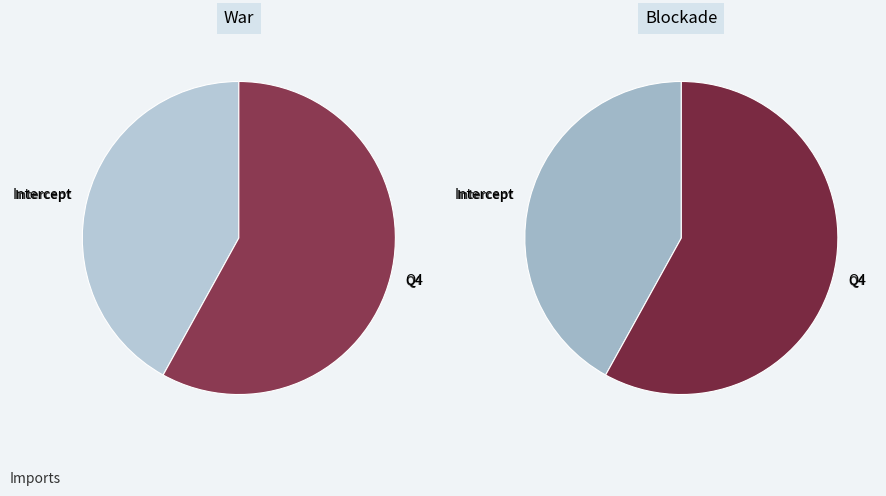

How many slices are in this pie chart?

2